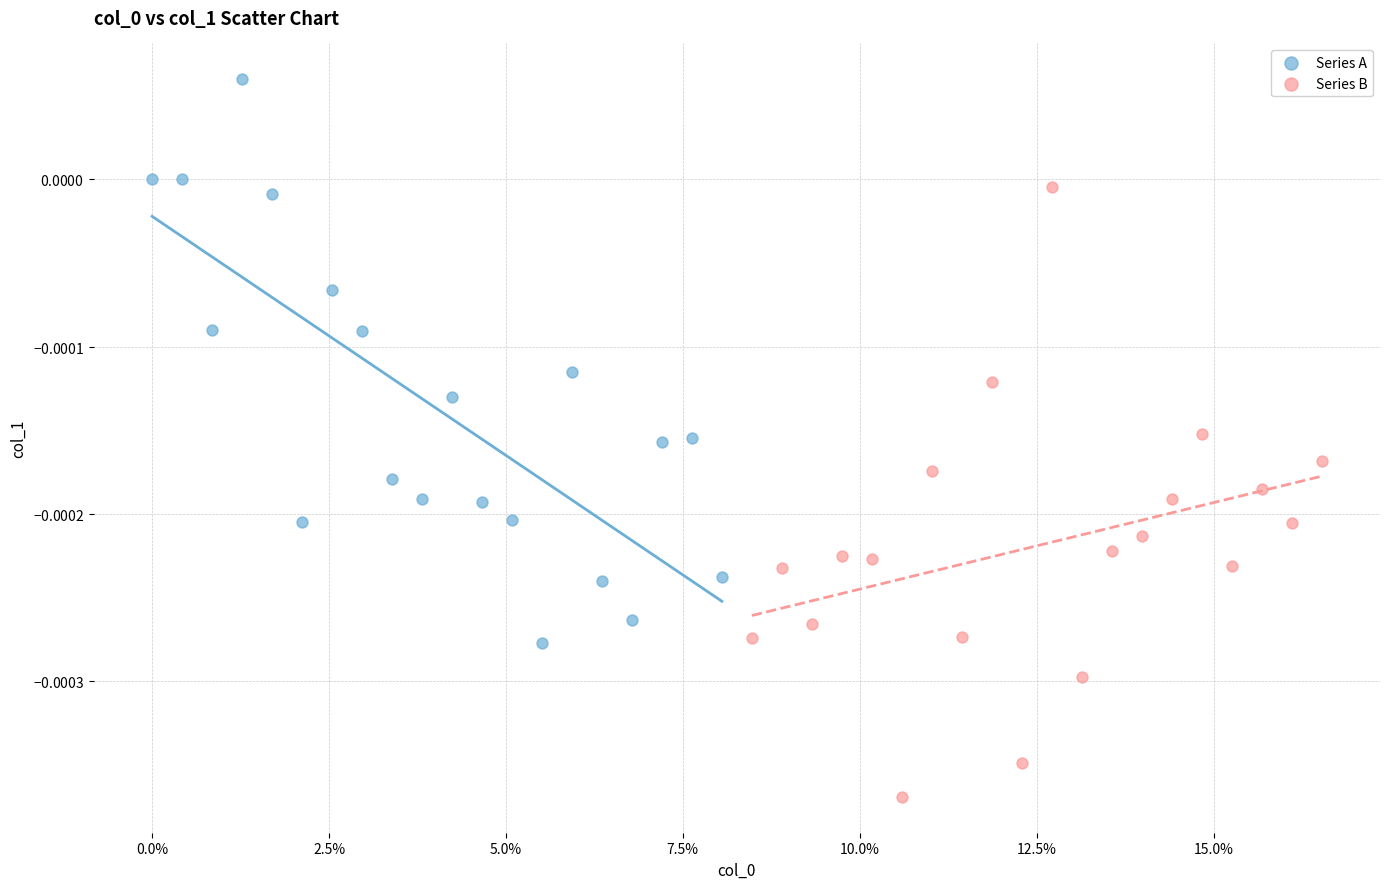

Which series contains the highest Y value?

Series A